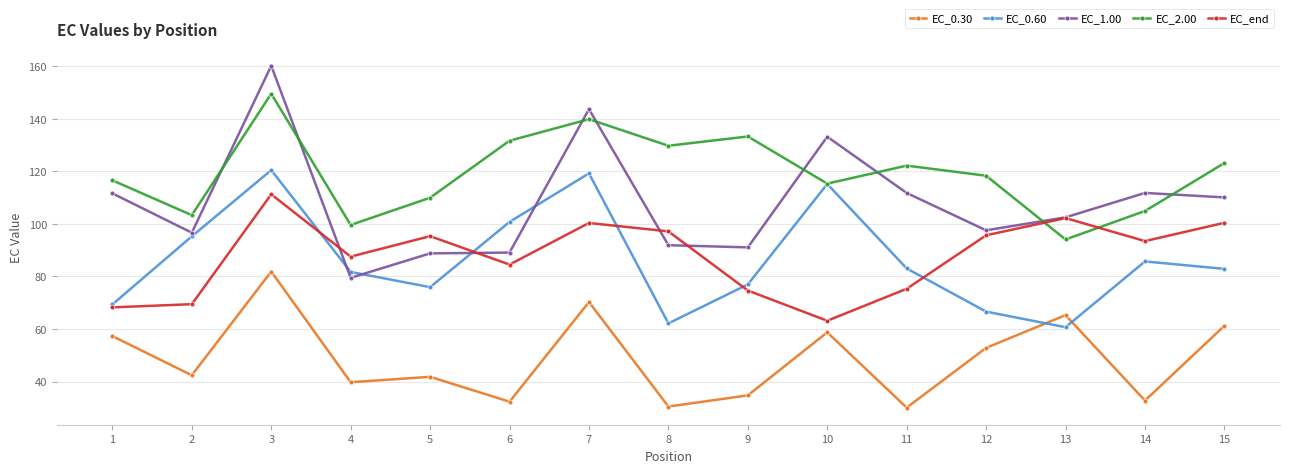

In EC_0.60, how many points are lower than both neighbors (excluding endpoints)?

3